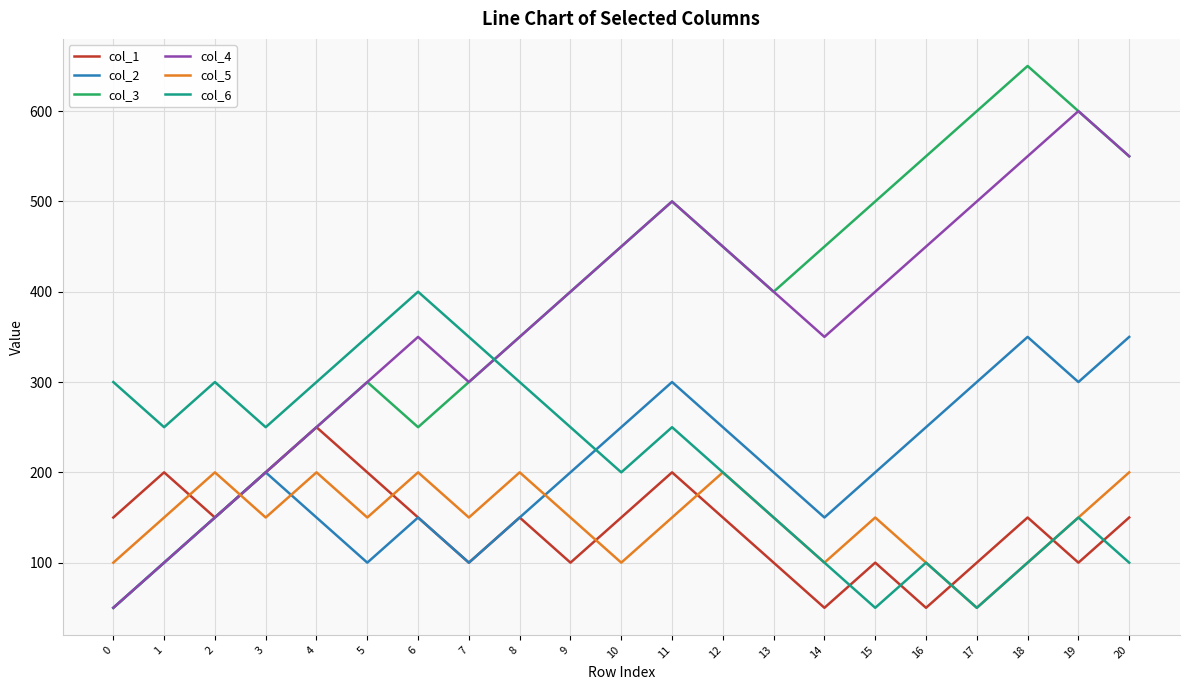

Reading left to right, transcribe all the data shown in this chart.

col_1: 150	200	150	200	250	200	150	100	150	100	150	200	150	100	50	100	50	100	150	100	150
col_2: 50	100	150	200	150	100	150	100	150	200	250	300	250	200	150	200	250	300	350	300	350
col_3: 50	100	150	200	250	300	250	300	350	400	450	500	450	400	450	500	550	600	650	600	550
col_4: 50	100	150	200	250	300	350	300	350	400	450	500	450	400	350	400	450	500	550	600	550
col_5: 100	150	200	150	200	150	200	150	200	150	100	150	200	150	100	150	100	50	100	150	200
col_6: 300	250	300	250	300	350	400	350	300	250	200	250	200	150	100	50	100	50	100	150	100